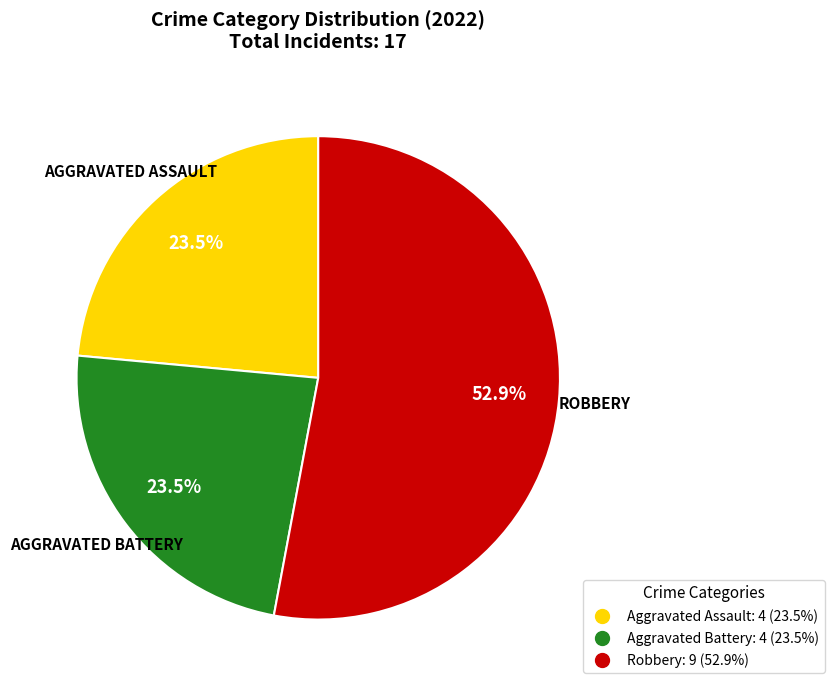

To the nearest percent, what is the average slice percentage?

33%